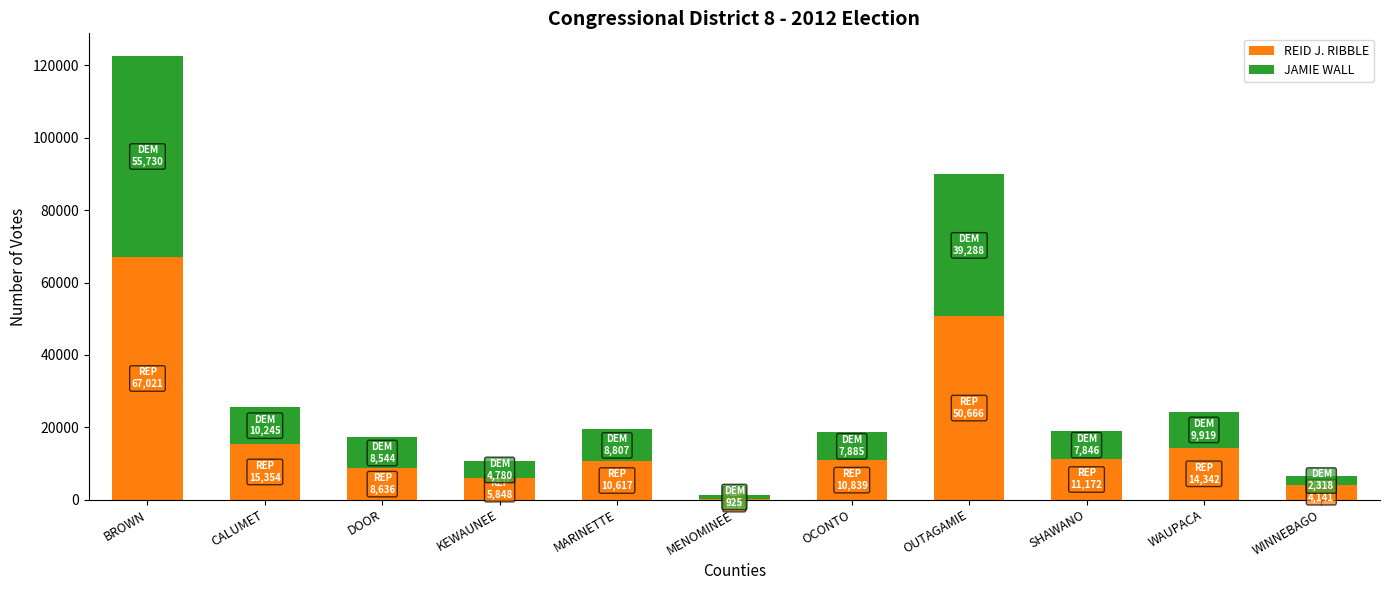

What is the highest value of the REID J. RIBBLE series?

67021